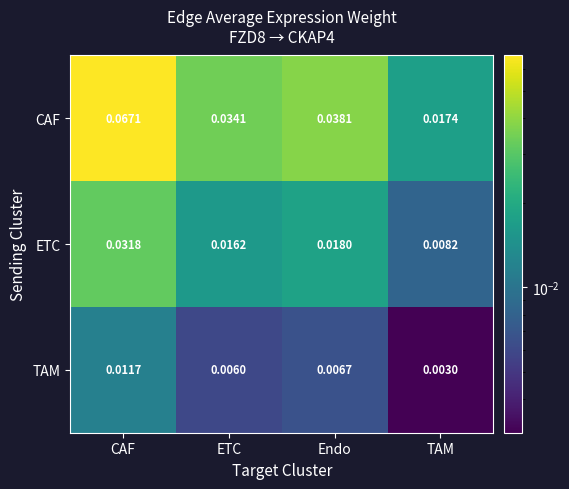

Which series has the largest total across all categories?

CAF